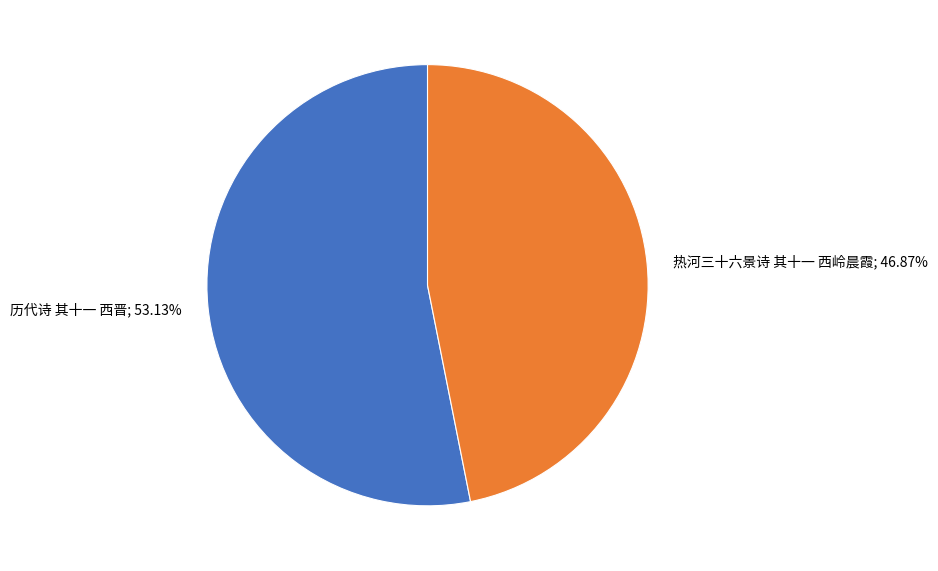

The 热河三十六景诗 其十一 西岭晨霞 slice represents 33% of the pie. True or false?

False